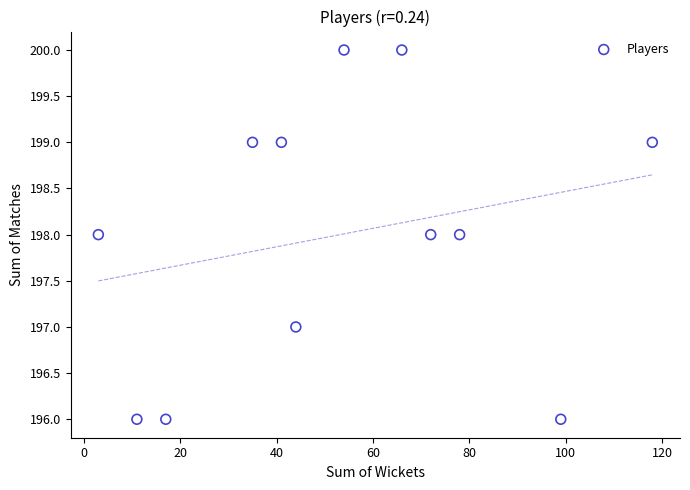

What is the range of Y values (max minus min)?

4